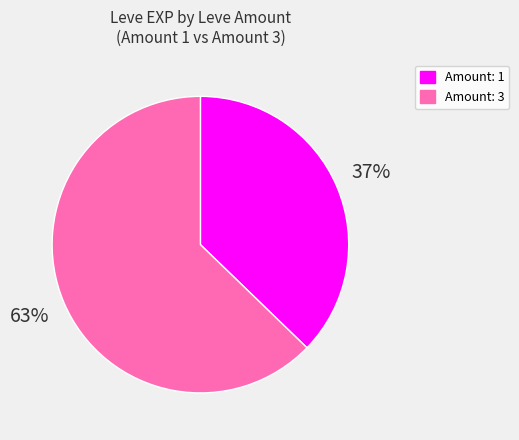

Is there any slice that represents more than half of the pie?

Yes